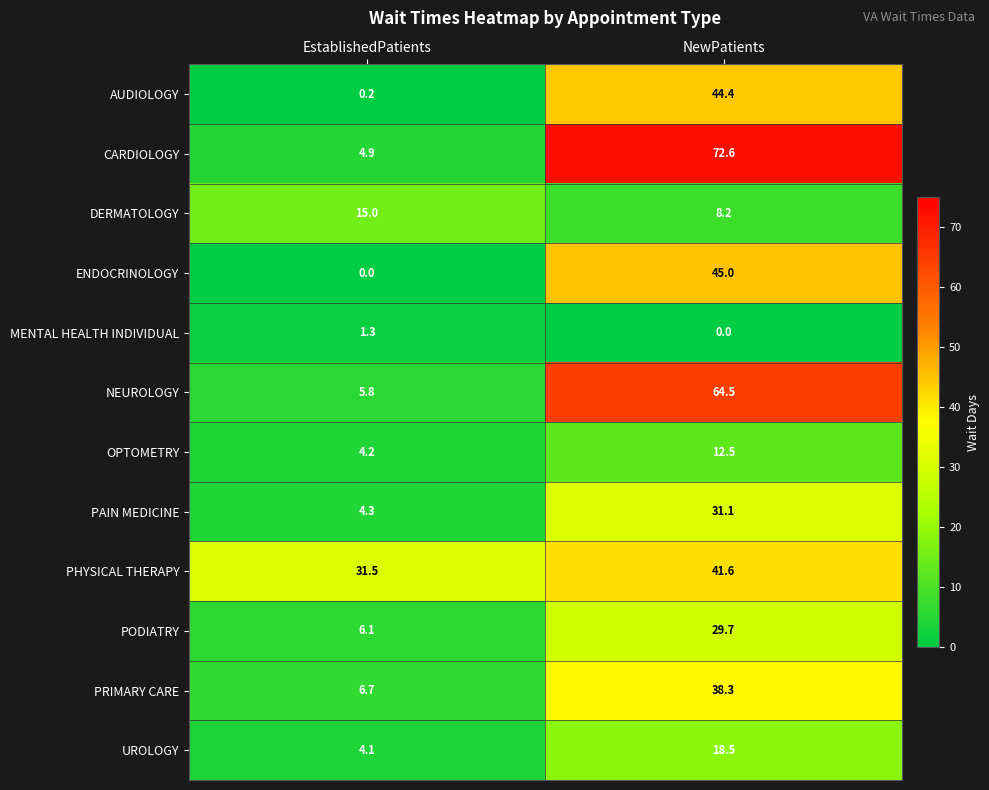

The value of MENTAL HEALTH INDIVIDUAL at EstablishedPatients is 1.3. True or false?

True